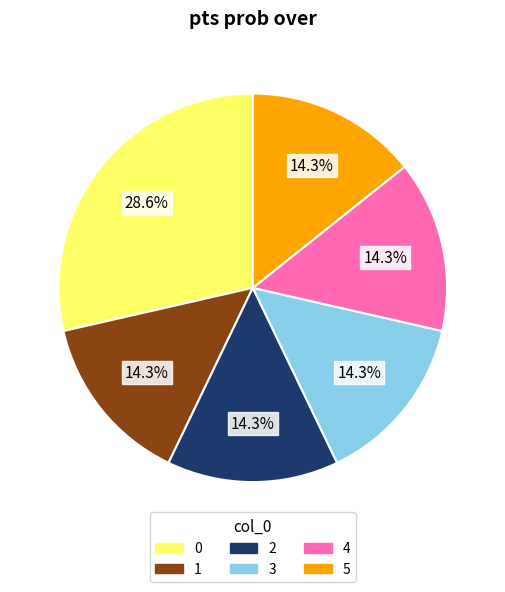

True or false: 4 accounts for 35% of the total.

False